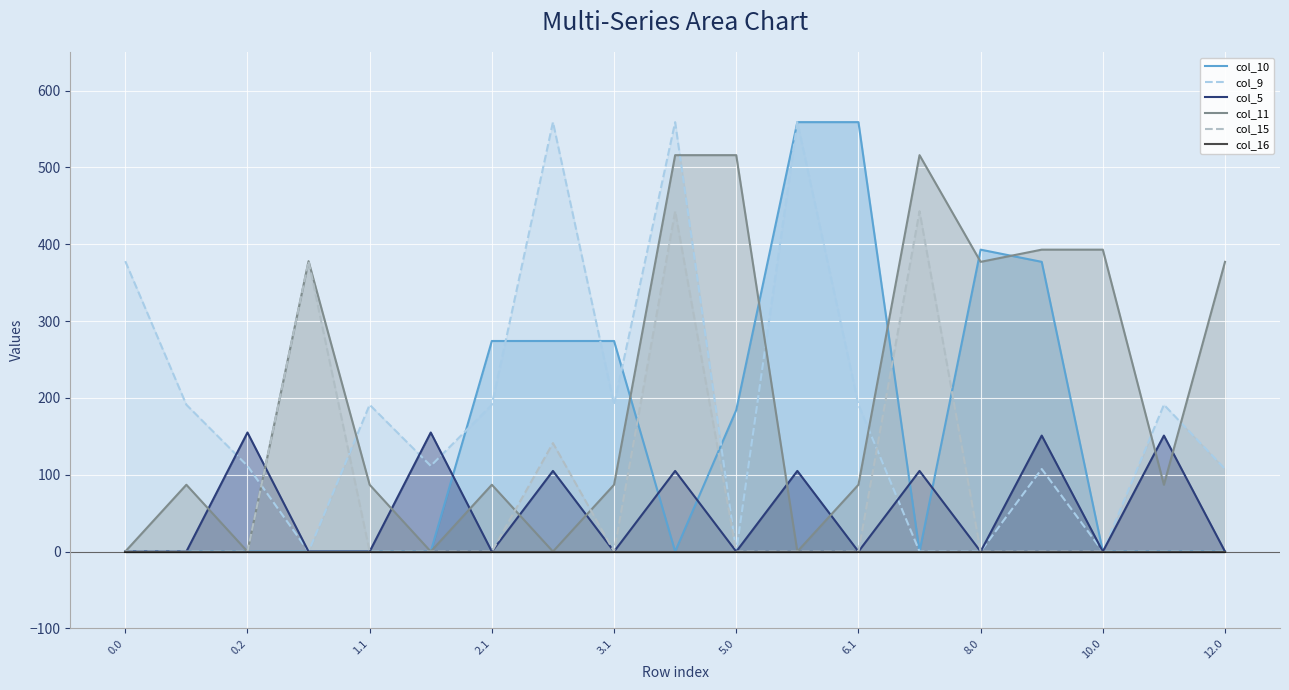

True or false: col_9 has more than 1 interior local peaks.

True